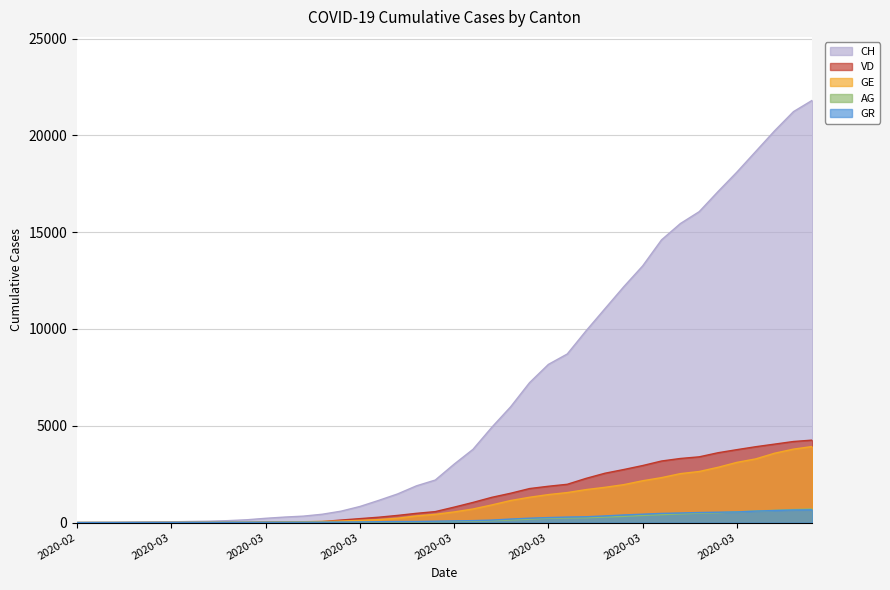

What is the sum of all GE values?

44876